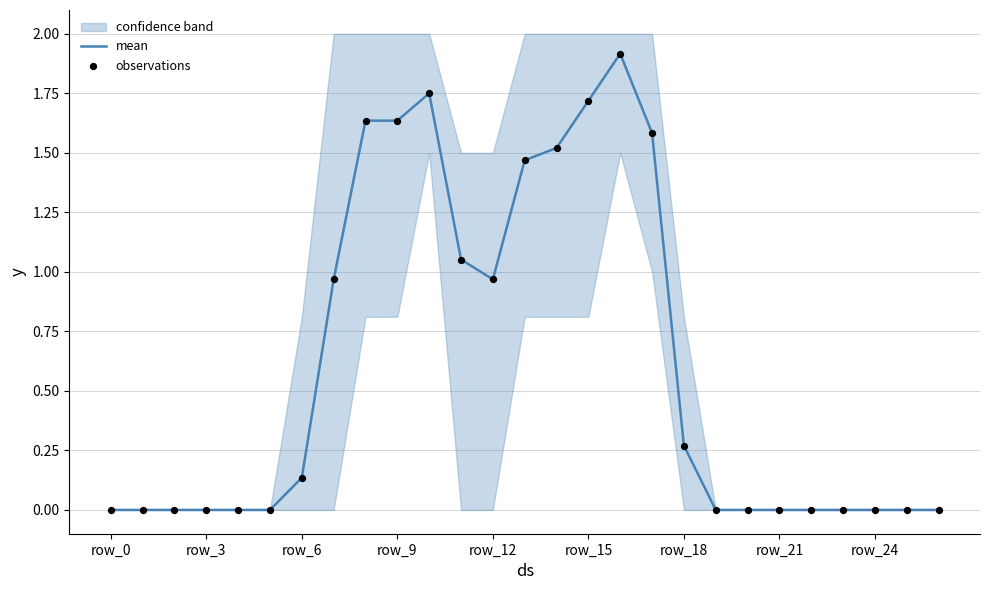

Which series has the widest spread of Y values?

mean